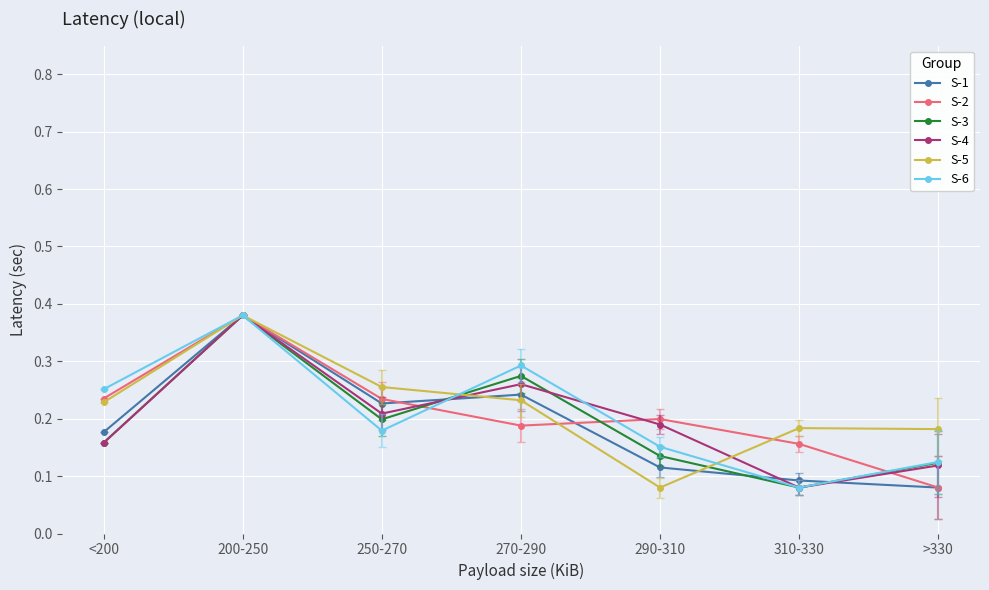

What is the label of the 7th point from the right?

<200